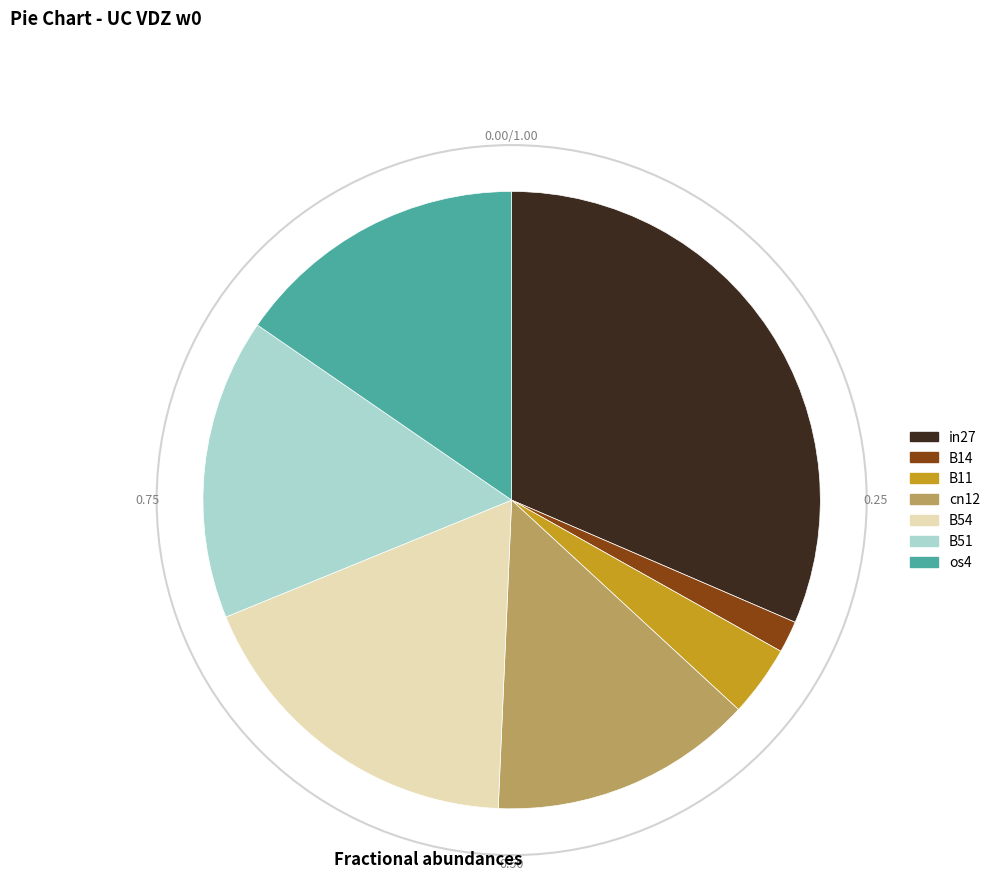

Combined, do B54 and in27 account for over 50%?

No